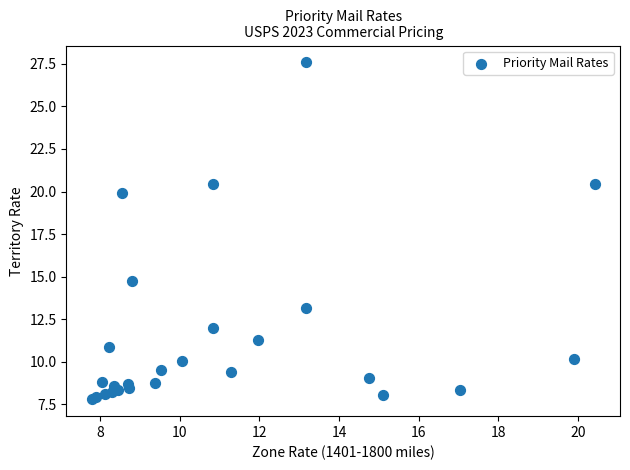

What Y value in the scatter plot is closest to 17?

14.8